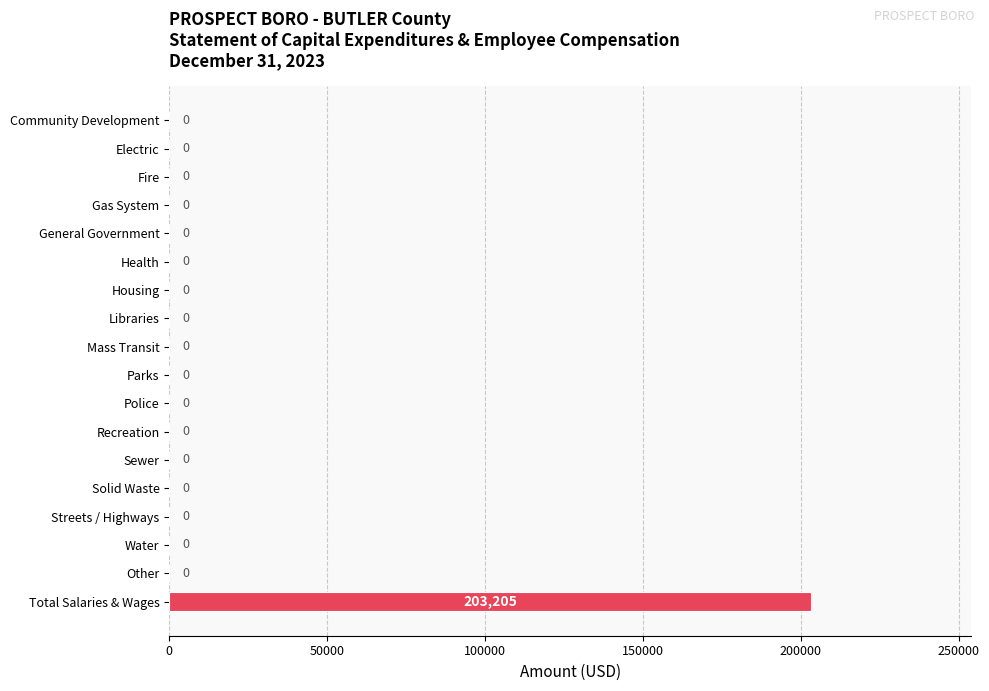

At which category does the chart reach its peak across all series?

Total Salaries & Wages